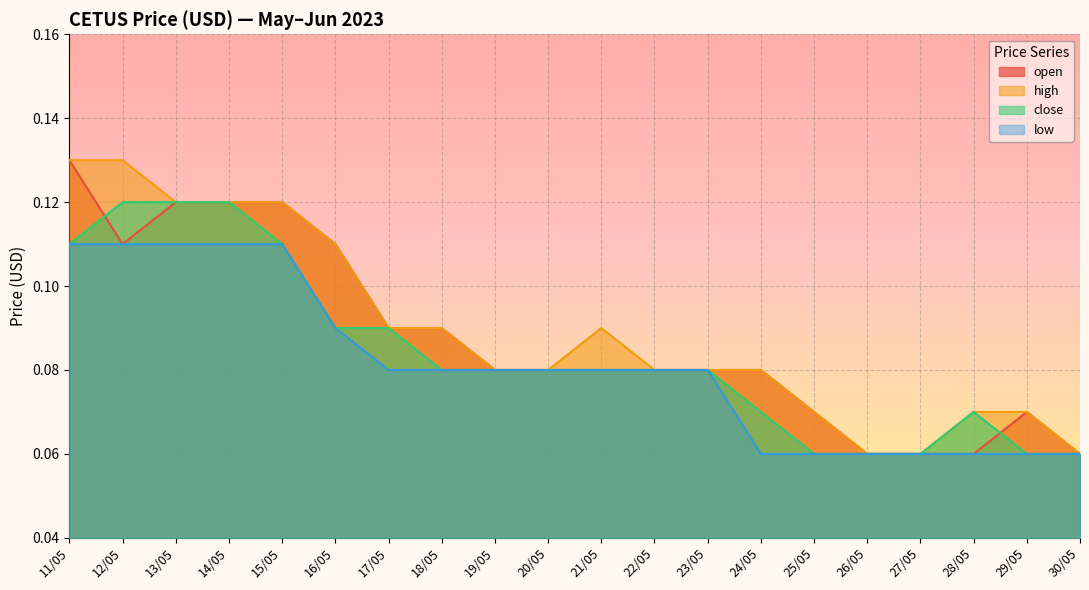

List the series in order of their overall mean, highest first.

high, open, close, low